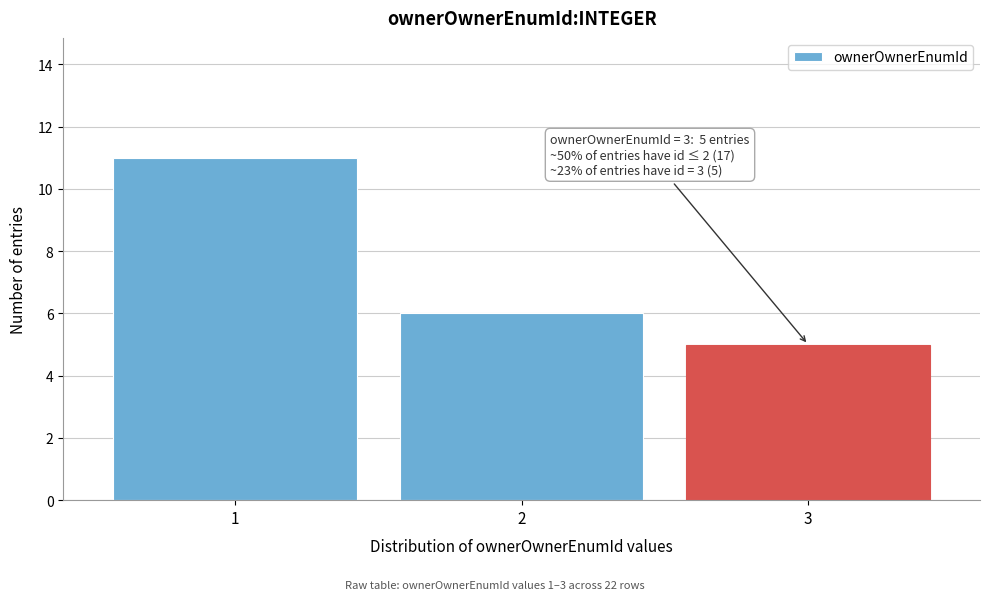

Reading left to right, extract all data points from this chart.

11	6	5